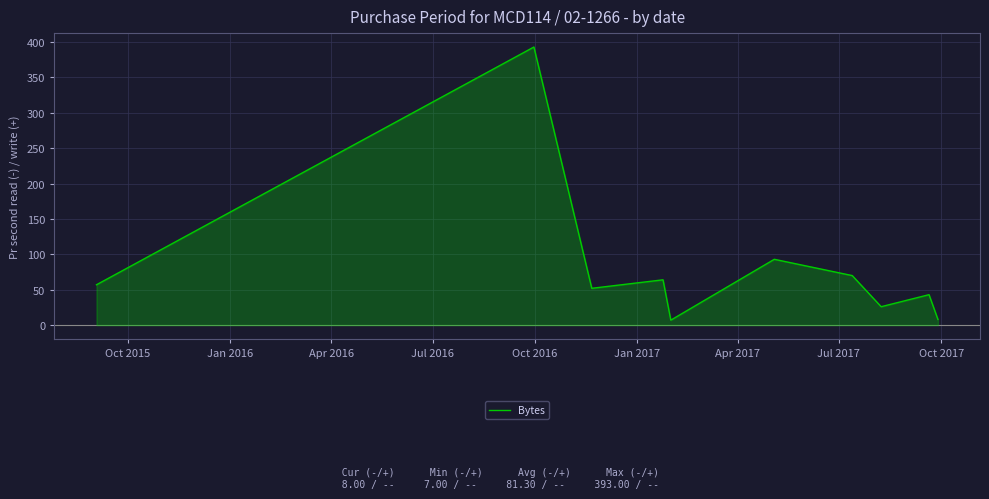

Reading left to right, what are all the values shown in this chart?

57	393	52	64	7	93	70	26	43	8